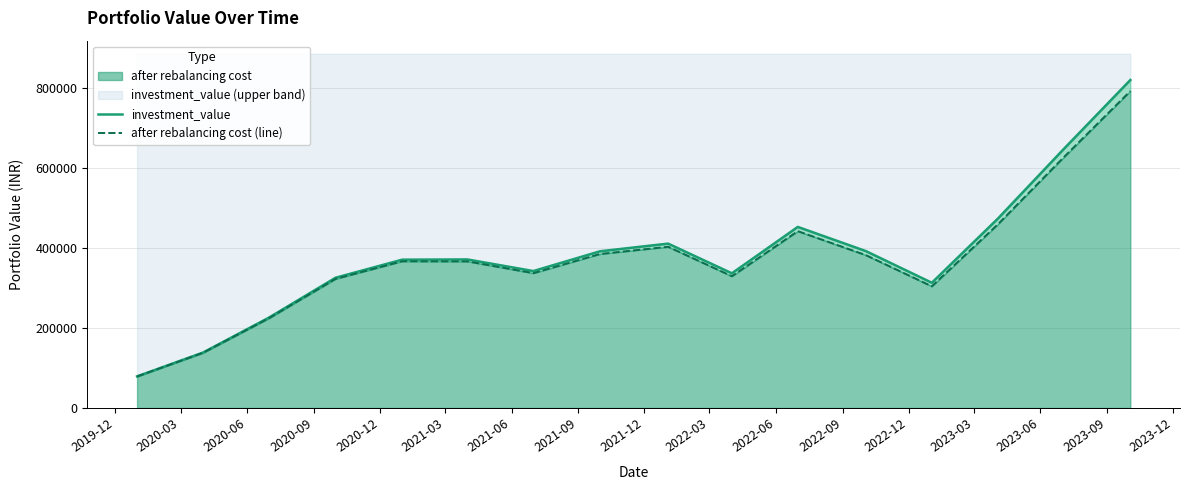

True or false: after rebalancing cost (line) and investment_value intersect in this chart.

False